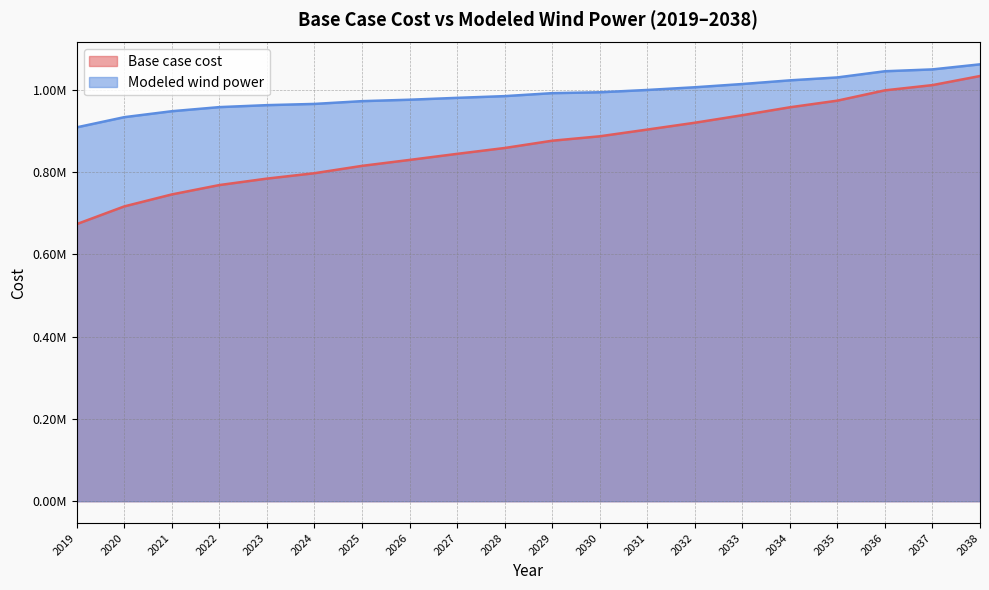

Between 2032 and 2030, which is larger?

2032